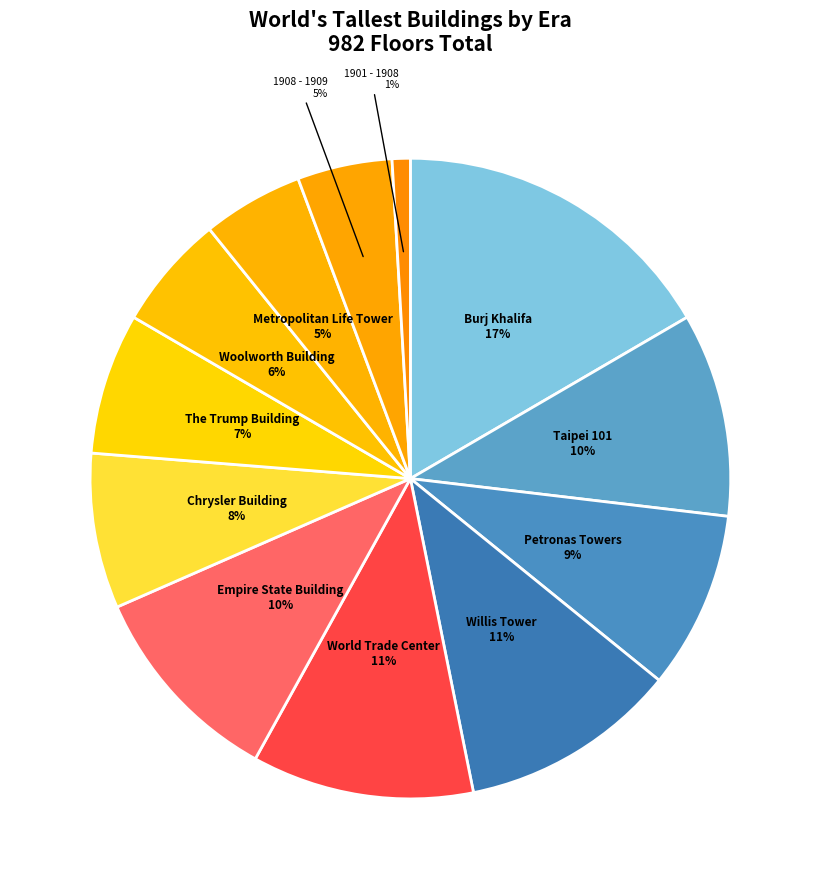

Count the number of slices in the pie.

12